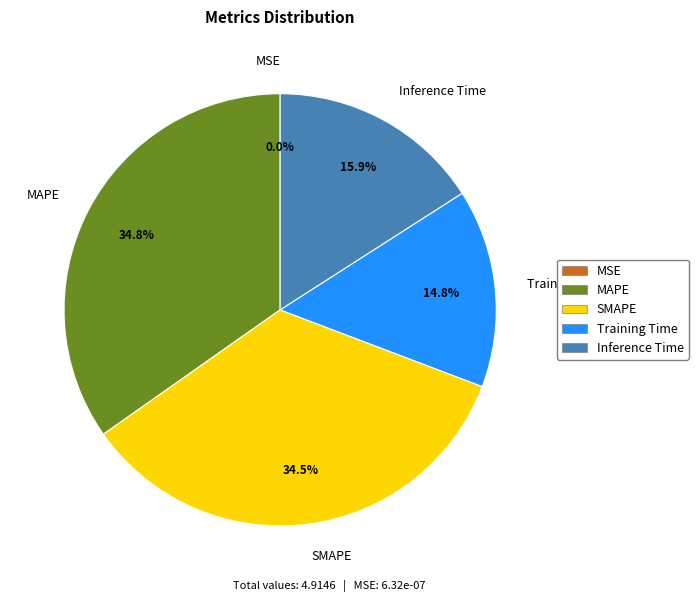

Is the sum of Inference Time and MAPE greater than half?

Yes